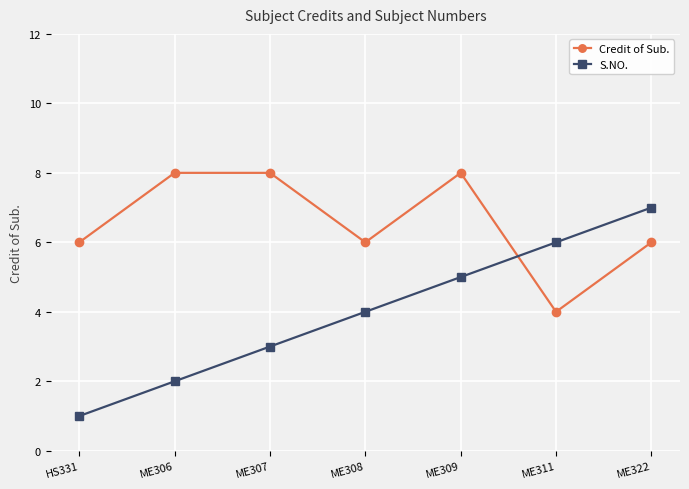

Which series changed the most between HS331 and ME308?

S.NO.